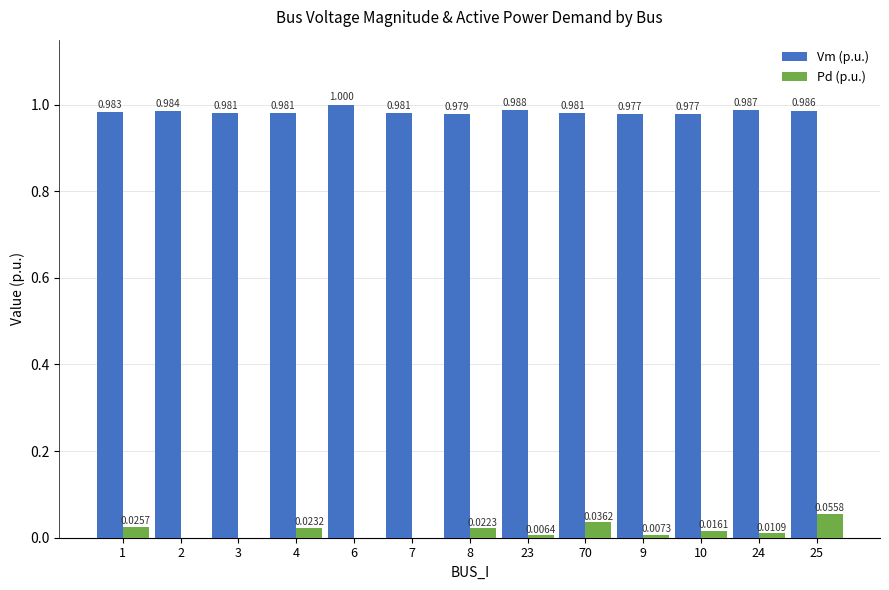

What are all the series names shown in the legend?

Vm (p.u.), Pd (p.u.)